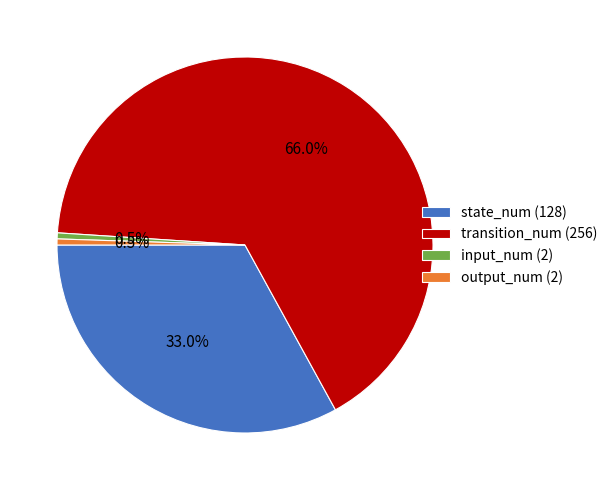

To the nearest percent, what is the average slice percentage?

25%